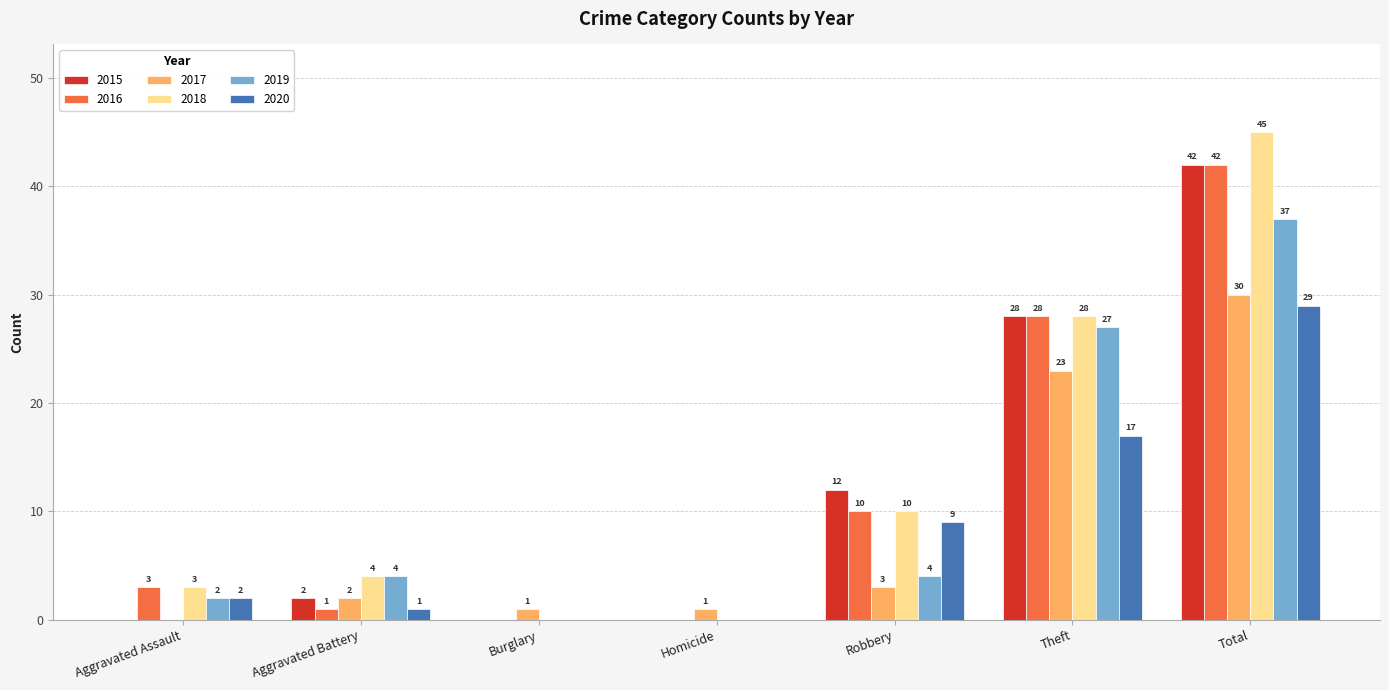

What is the sum of the 2016 values at Theft and Aggravated Battery?

29